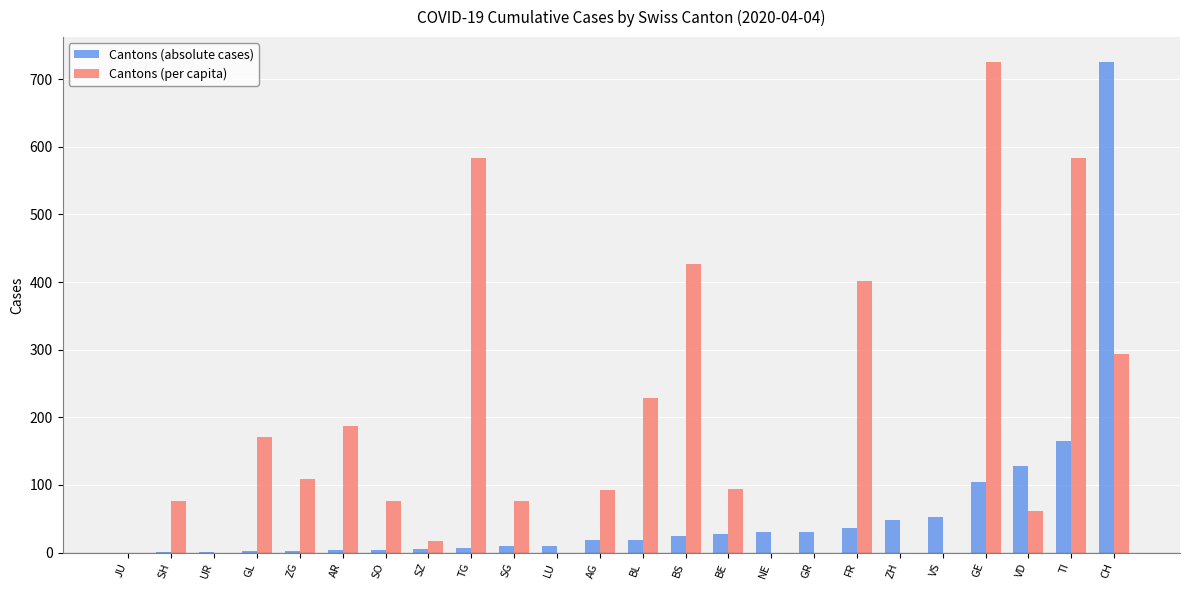

Which series changed the most between NE and GE?

Cantons (per capita)